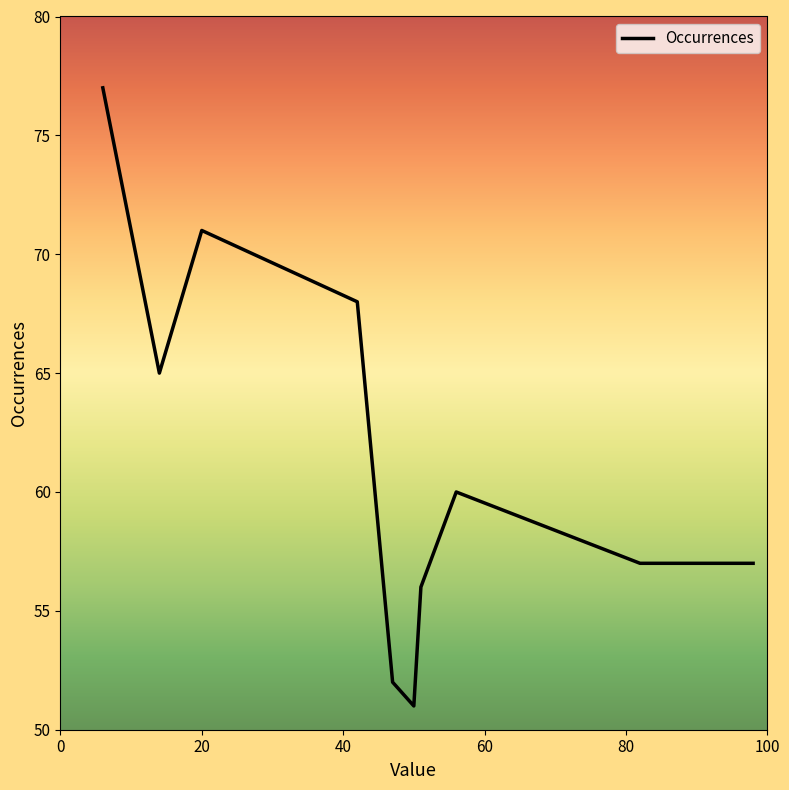

Does the chart have visible grid lines?

No